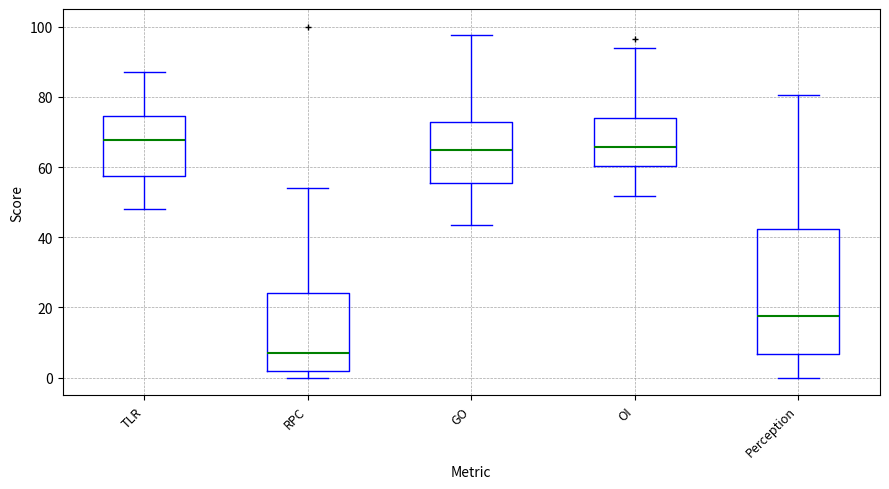

Reading left to right, transcribe this box plot: for each box, give where its median line is, the range the box spans, and where its two whiskers end, as read against the y-axis. The values are not printed on the chart, so give them approximately, as read against the axis.

TLR: median 68, box 58 to 74, whiskers 48 to 88
RPC: median 8, box 2 to 24, whiskers 0 to 54
GO: median 64, box 56 to 72, whiskers 44 to 98
OI: median 66, box 60 to 74, whiskers 52 to 94
Perception: median 18, box 6 to 42, whiskers 0 to 80